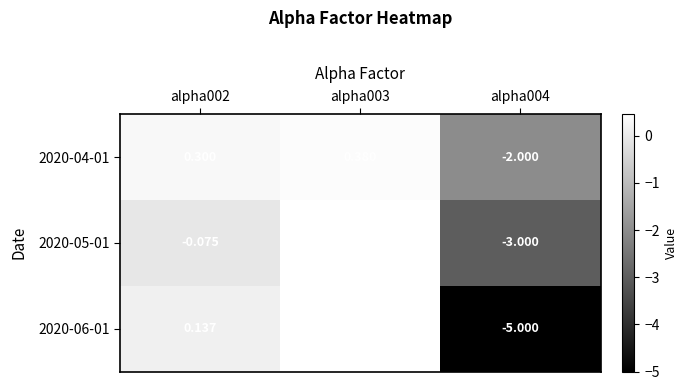

What is the total value across all series at alpha003?

1.3